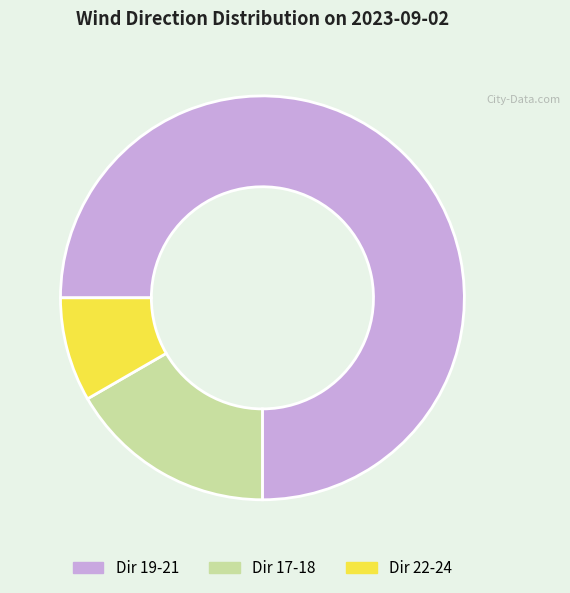

Does any single category account for the majority?

Yes